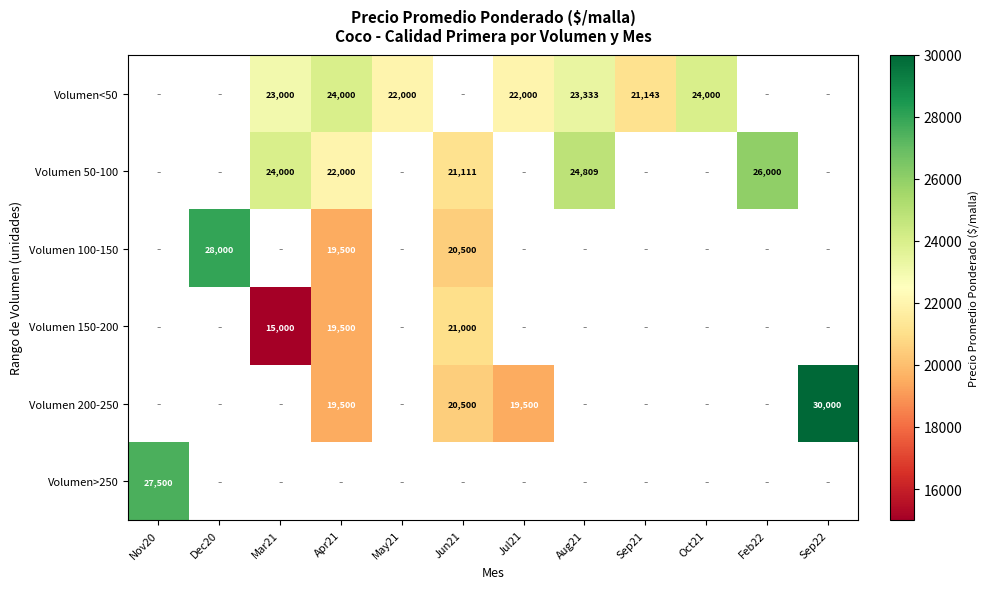

Which has a higher value, Apr21 or Jul21?

Apr21